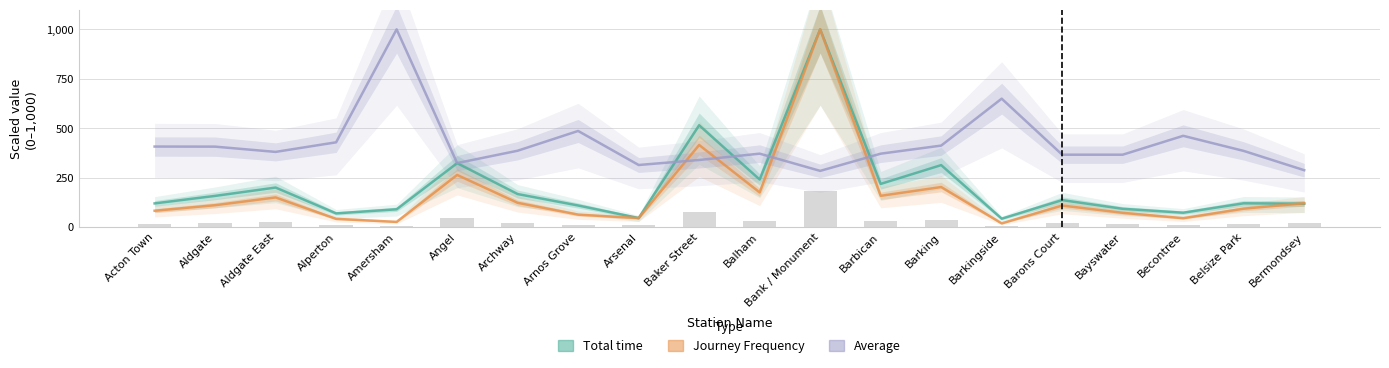

True or false: Journey Frequency has a value of 89.0 at Arnos Grove.

False